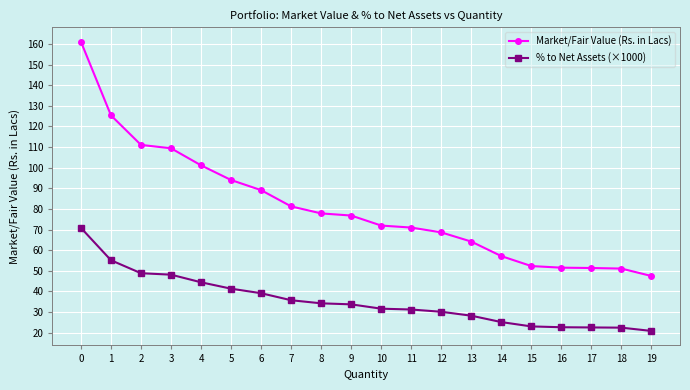

List the series in order of their overall mean, highest first.

Market/Fair Value (Rs. in Lacs), % to Net Assets (×1000)